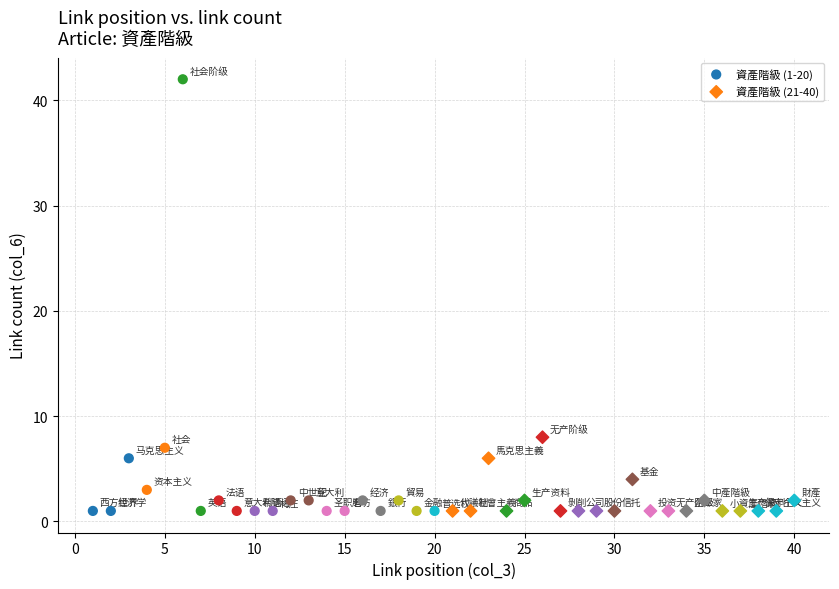

Which series has the widest spread of Y values?

資產階級 (1-20)